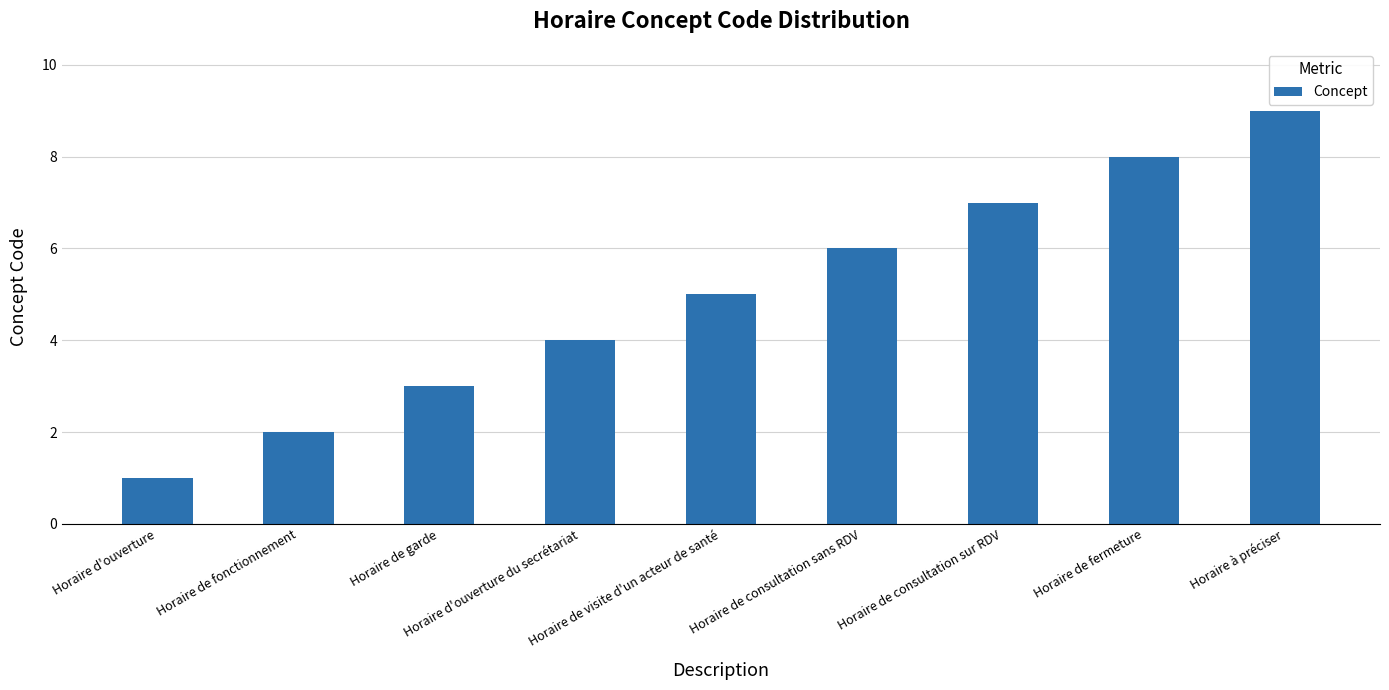

The chart shows a value of 1 at Horaire de garde. True or false?

False